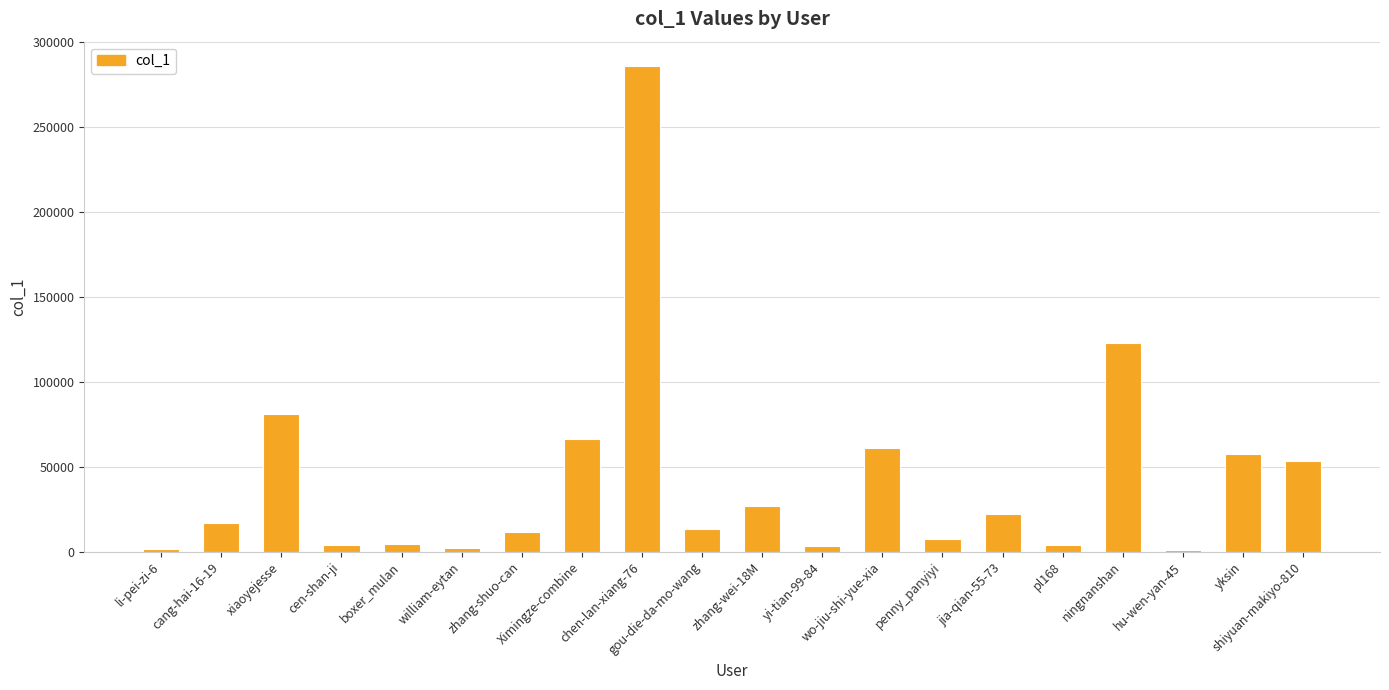

What is the greatest value displayed?

286003